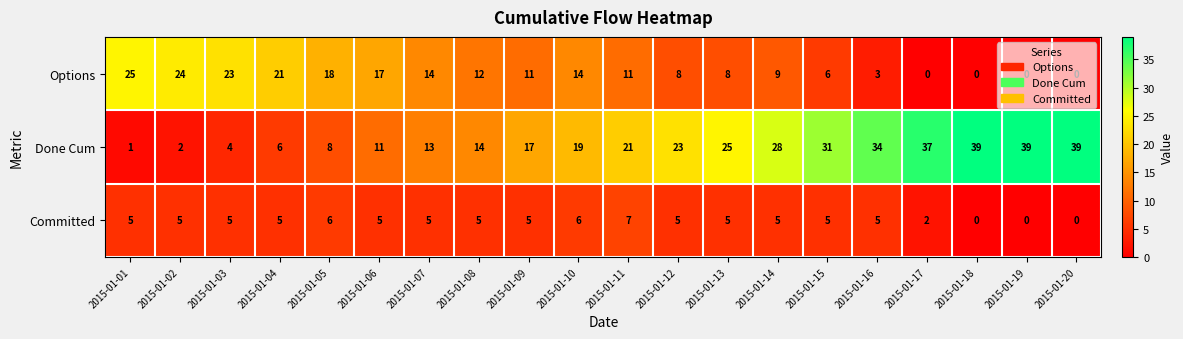

What is the difference between the second highest and second lowest values in the Options series?

24